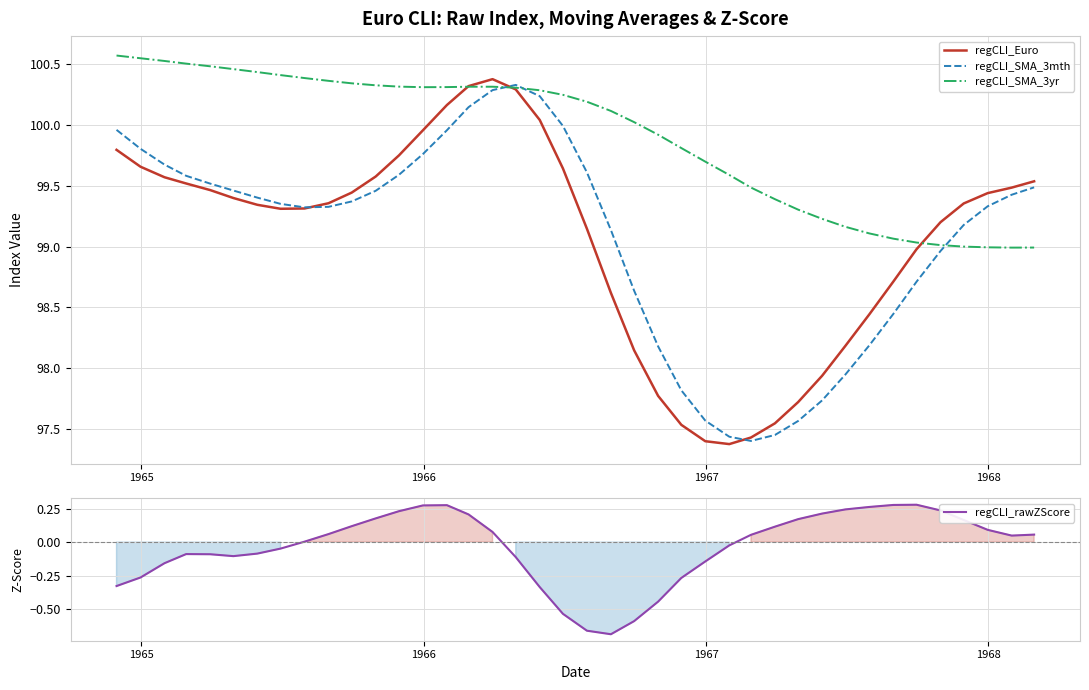

What is the highest value of the regCLI_SMA_3yr series?

100.6